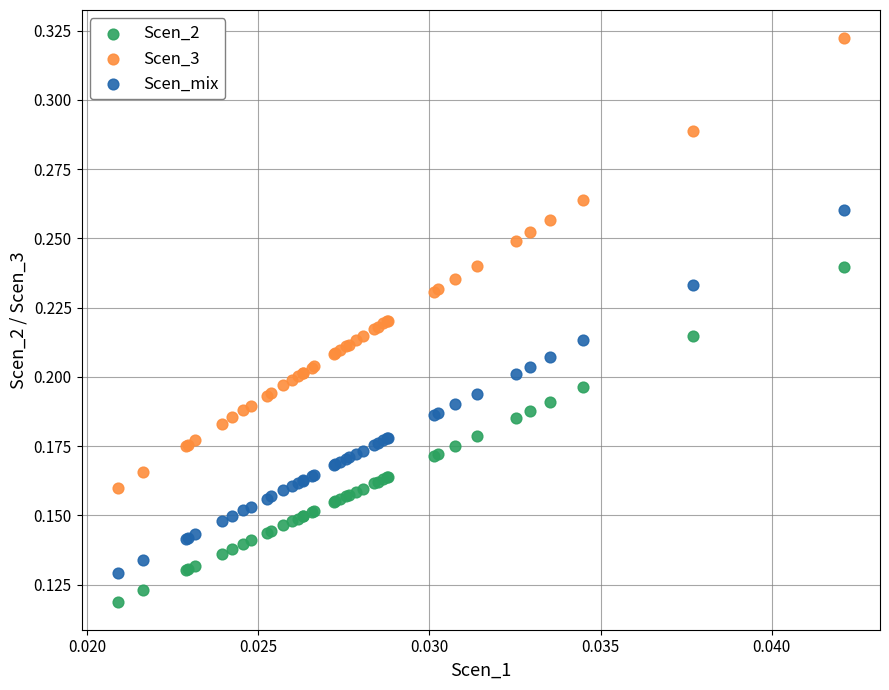

Which series has the widest spread of Y values?

Scen_3